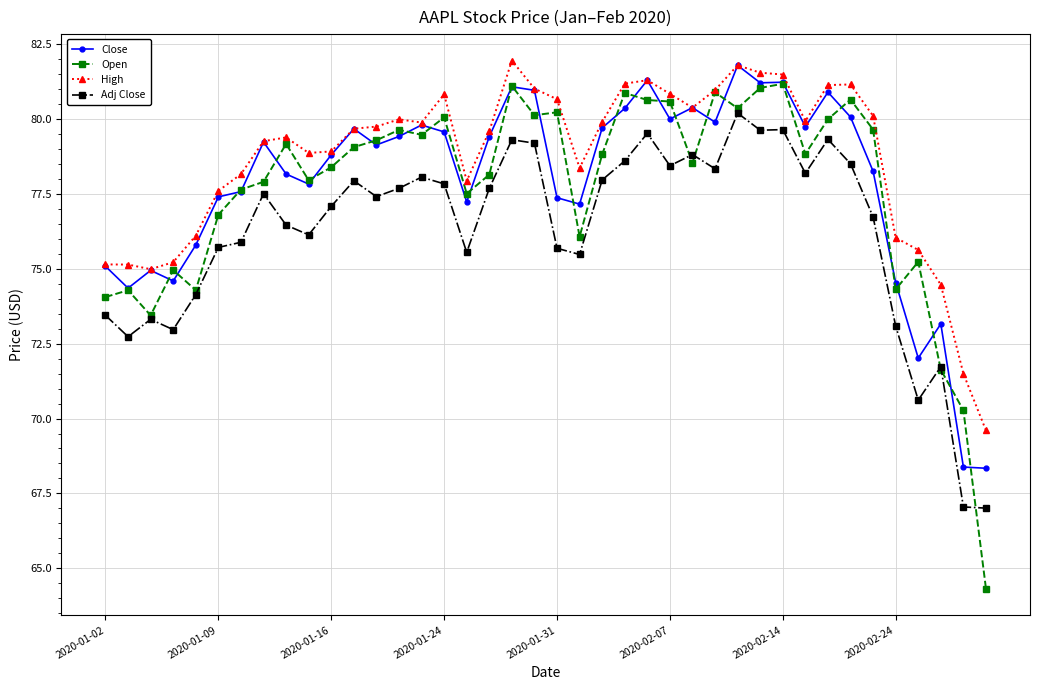

Which series has the largest total across all categories?

High